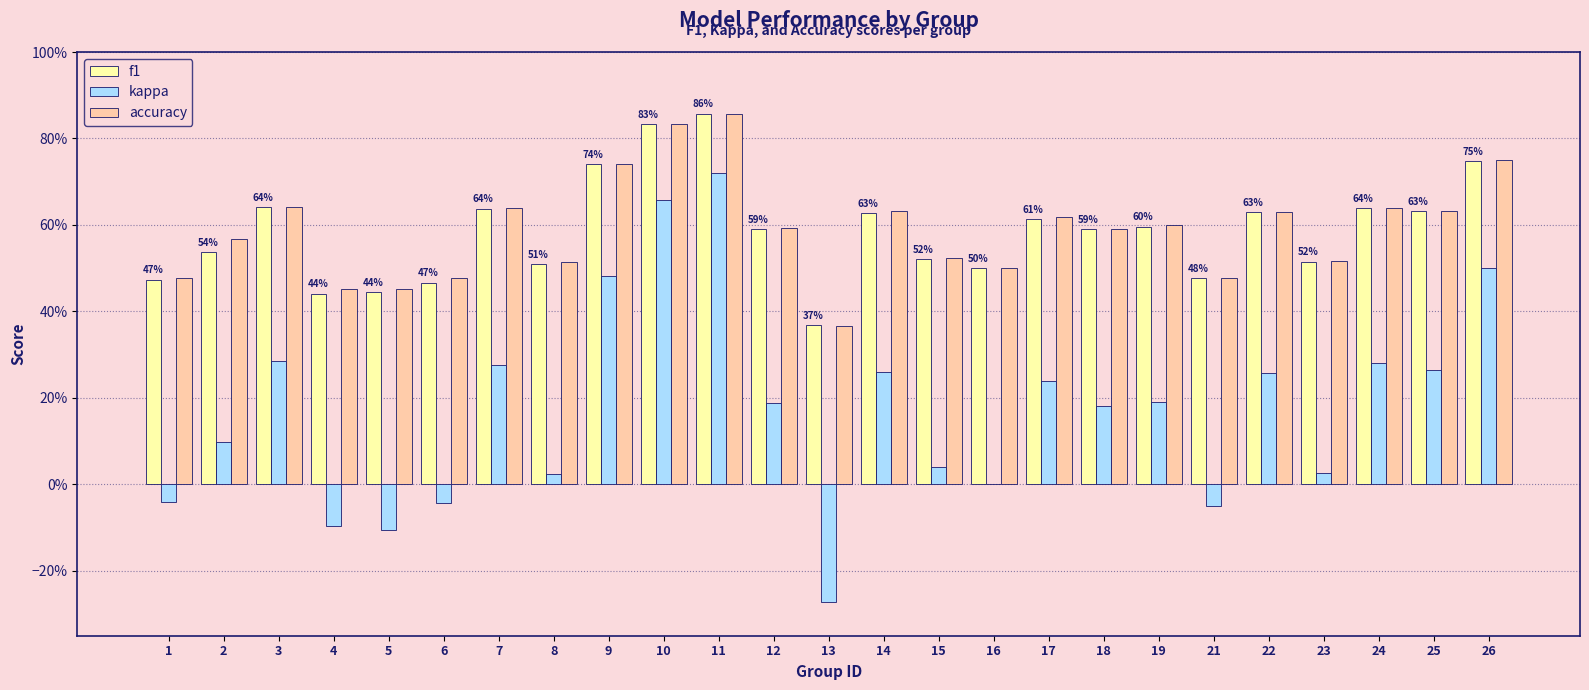

Which series changed the most between 3 and 16?

kappa